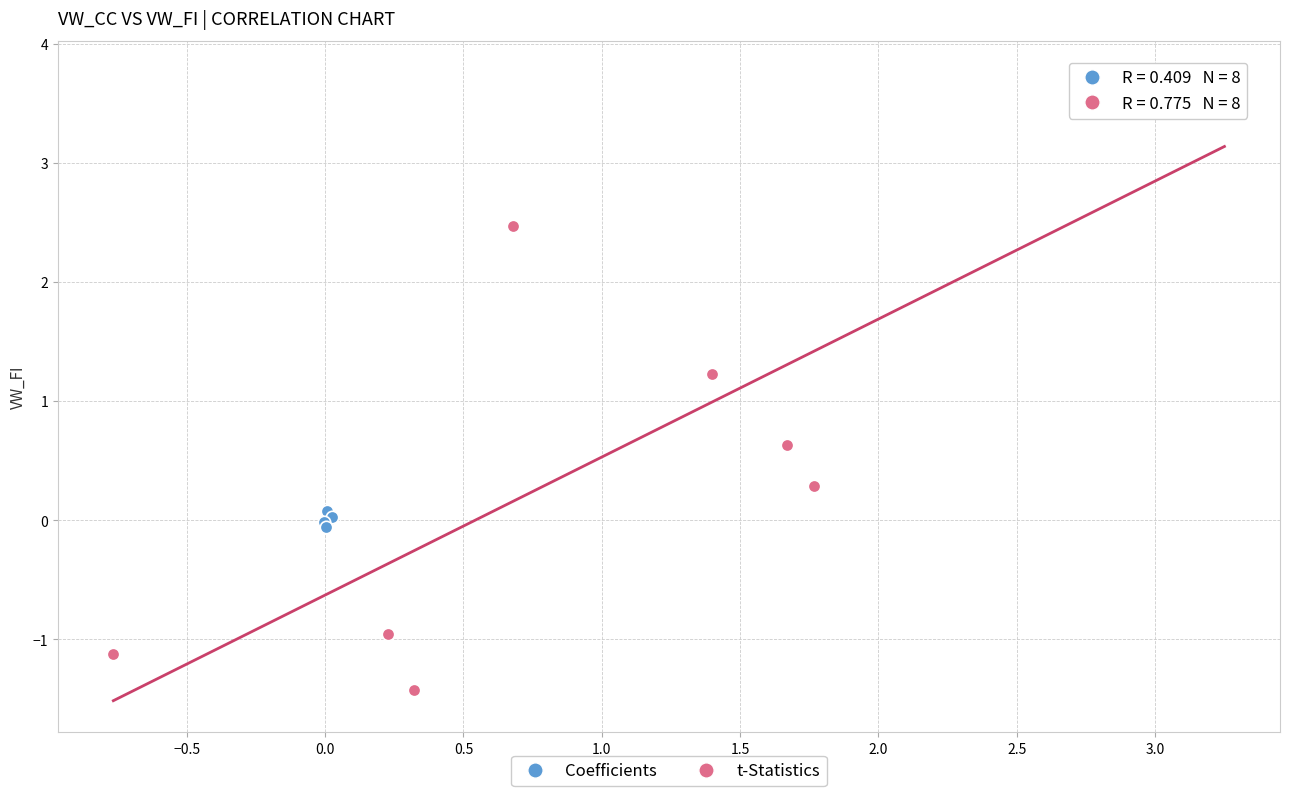

Which series reaches the maximum Y coordinate?

t-Statistics